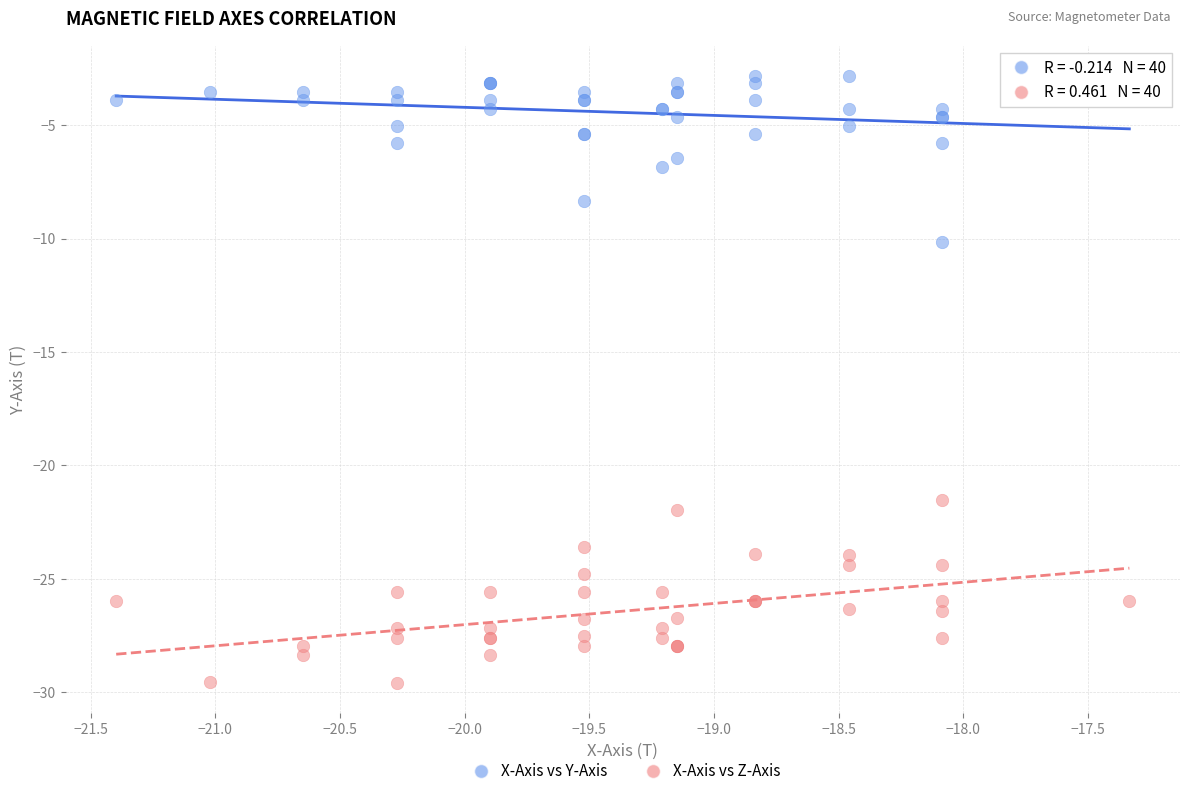

Which series contains the highest Y value?

X-Axis vs Y-Axis